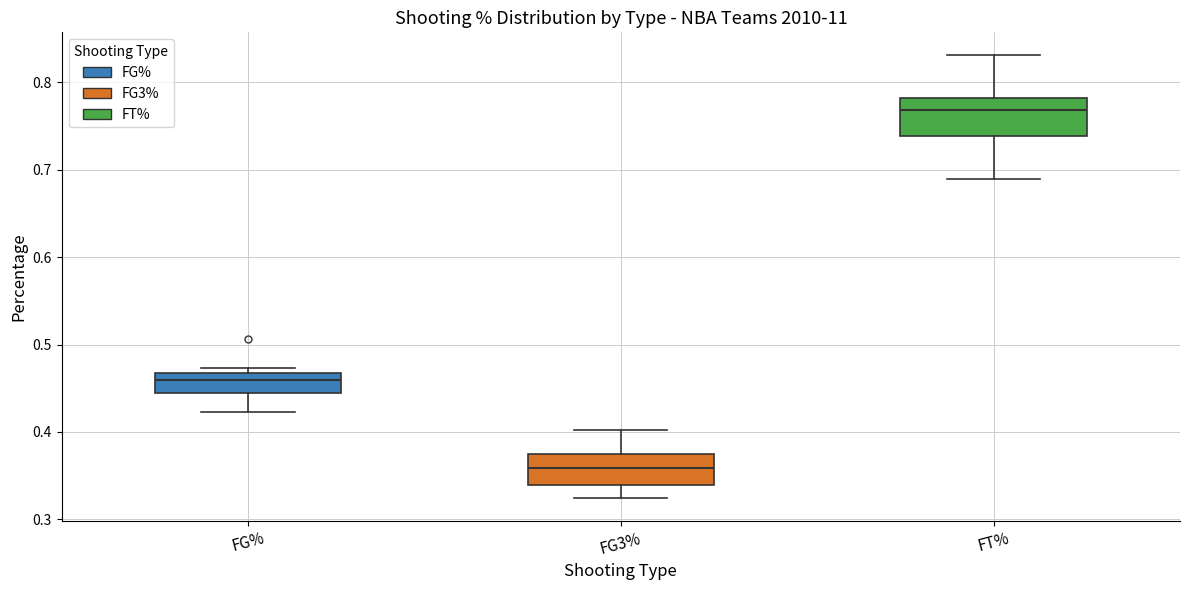

Reading left to right, read every box against the y-axis: the position of its median line, the range the box covers, and the ends of its whiskers. The values are not printed on the chart, so give them approximately, as read against the axis.

FG%: median 0.46, box 0.44 to 0.47, whiskers 0.42 to 0.47 (just above the box's upper edge)
FG3%: median 0.36, box 0.34 to 0.37, whiskers 0.32 to 0.40
FT%: median 0.77, box 0.74 to 0.78, whiskers 0.69 to 0.83